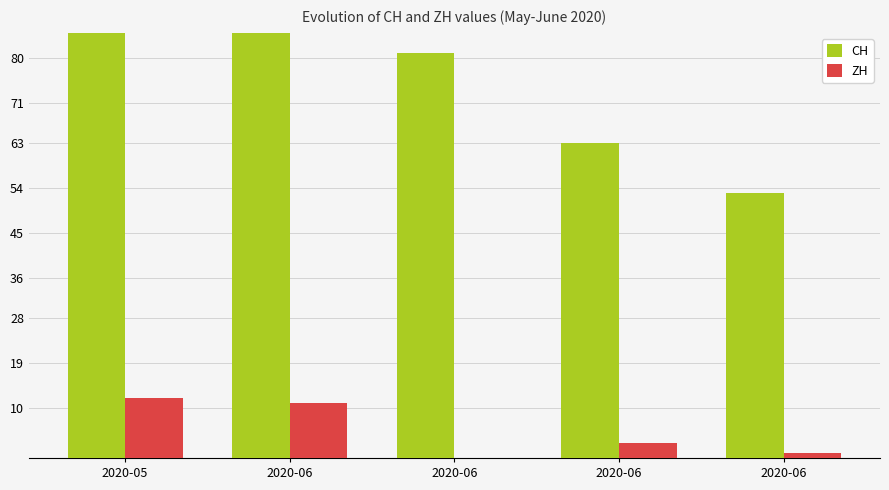

What is the difference between the highest and lowest values at 2020-06?

112